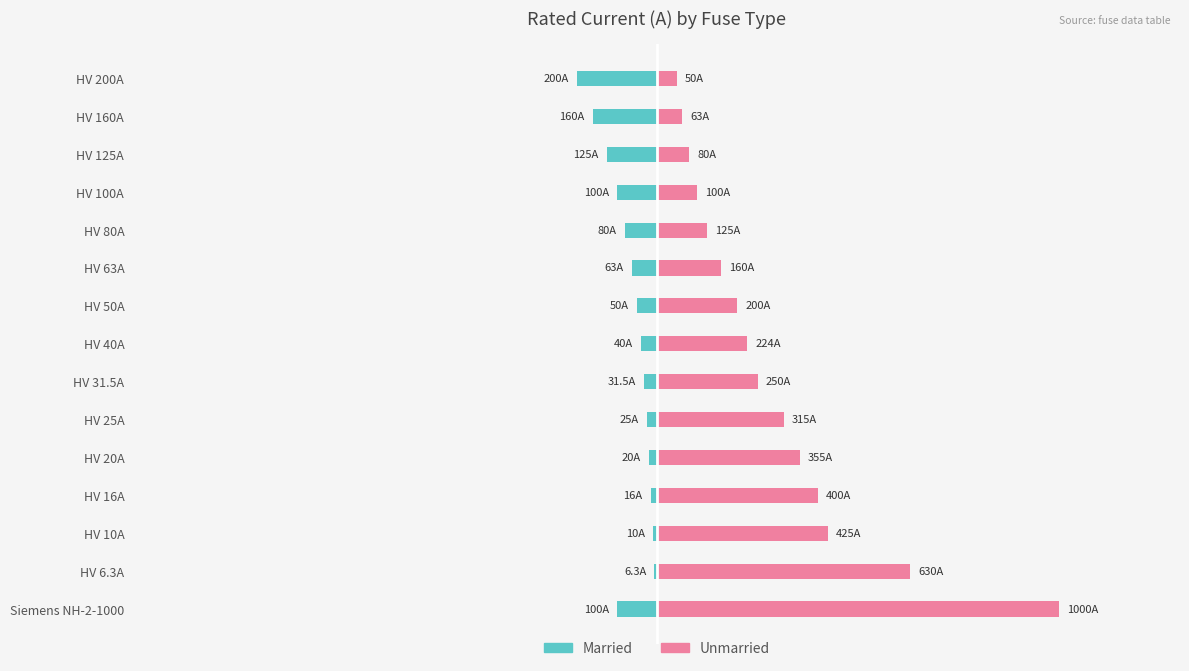

Reading left to right, transcribe all the data shown in this chart.

Married: -100.0	-6.3	-10.0	-16.0	-20.0	-25.0	-31.5	-40.0	-50.0	-63.0	-80.0	-100.0	-125.0	-160.0	-200.0
Unmarried: 1000.0	630.0	425.0	400.0	355.0	315.0	250.0	224.0	200.0	160.0	125.0	100.0	80.0	63.0	50.0